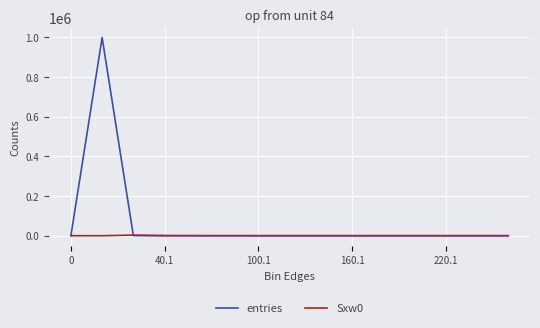

List the series in order of their peak value, lowest first.

Sxw0, entries